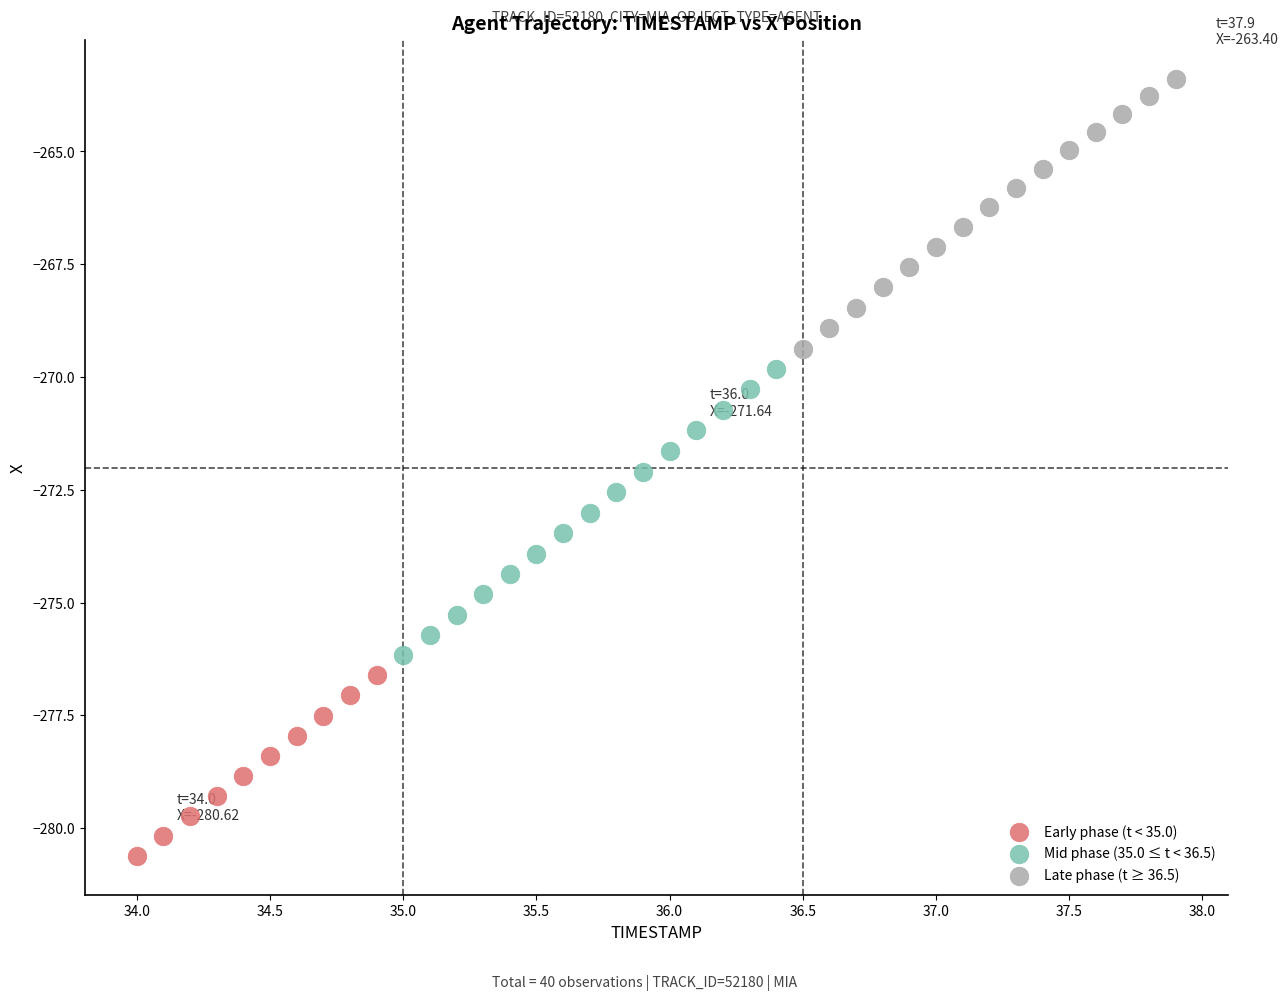

Which series reaches the maximum Y coordinate?

Late phase (t ≥ 36.5)